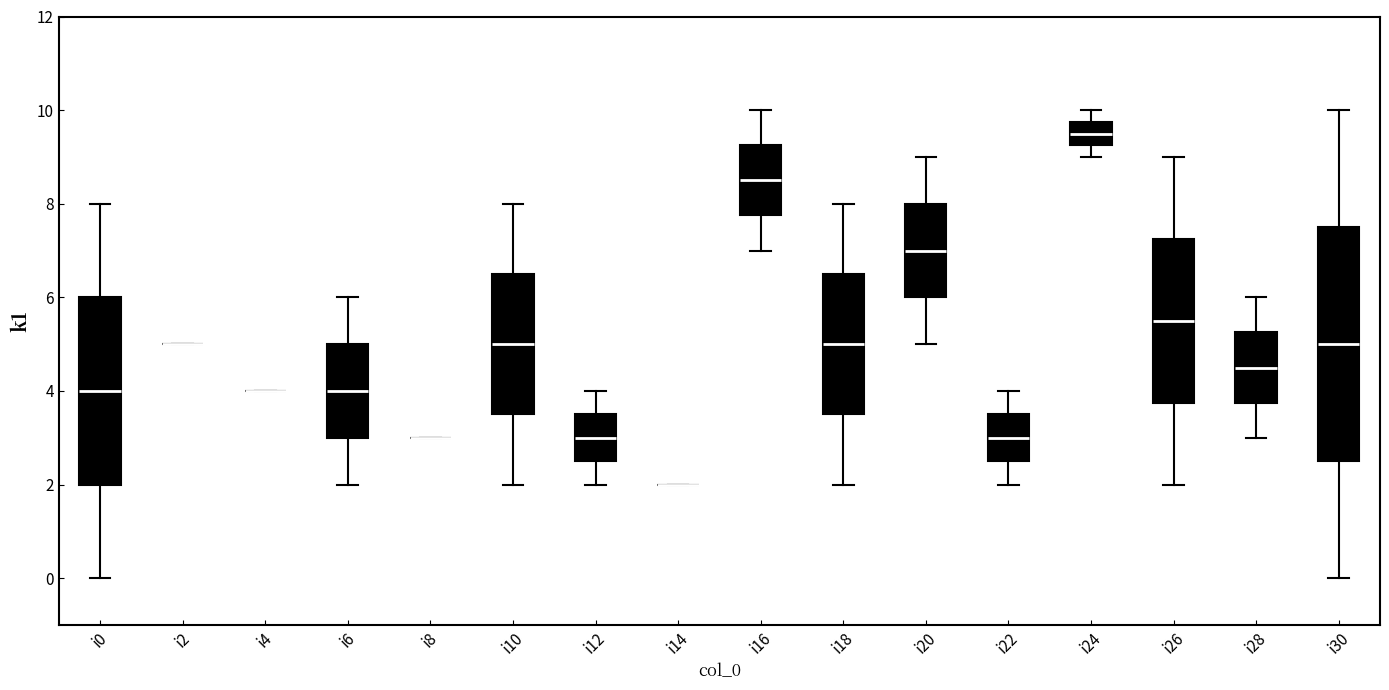

Reading left to right, read every box against the y-axis: the position of its median line, the range the box covers, and the ends of its whiskers. The values are not printed on the chart, so give them approximately, as read against the axis.

i0: median 4.0, box 2.0 to 6.0, whiskers 0.0 to 8.0
i2: box collapsed to a line at 5.0, whiskers 5.0 to 5.0
i4: box collapsed to a line at 4.0, whiskers 4.0 to 4.0
i6: median 4.0, box 3.0 to 5.0, whiskers 2.0 to 6.0
i8: box collapsed to a line at 3.0, whiskers 3.0 to 3.0
i10: median 5.0, box 3.6 to 6.6, whiskers 2.0 to 8.0
i12: median 3.0, box 2.6 to 3.6, whiskers 2.0 to 4.0
i14: box collapsed to a line at 2.0, whiskers 2.0 to 2.0
i16: median 8.6, box 7.8 to 9.2, whiskers 7.0 to 10.0
i18: median 5.0, box 3.6 to 6.6, whiskers 2.0 to 8.0
i20: median 7.0, box 6.0 to 8.0, whiskers 5.0 to 9.0
i22: median 3.0, box 2.6 to 3.6, whiskers 2.0 to 4.0
i24: median 9.6, box 9.2 to 9.8, whiskers 9.0 to 10.0
i26: median 5.6, box 3.8 to 7.2, whiskers 2.0 to 9.0
i28: median 4.6, box 3.8 to 5.2, whiskers 3.0 to 6.0
i30: median 5.0, box 2.6 to 7.6, whiskers 0.0 to 10.0